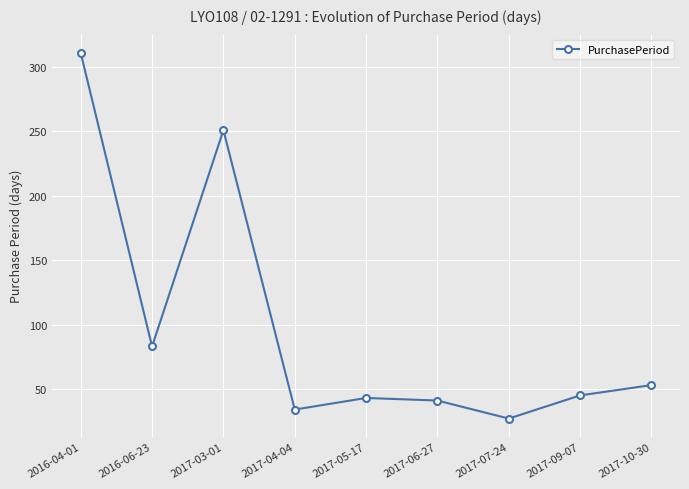

Which label corresponds to the smallest value in the chart?

2017-07-24